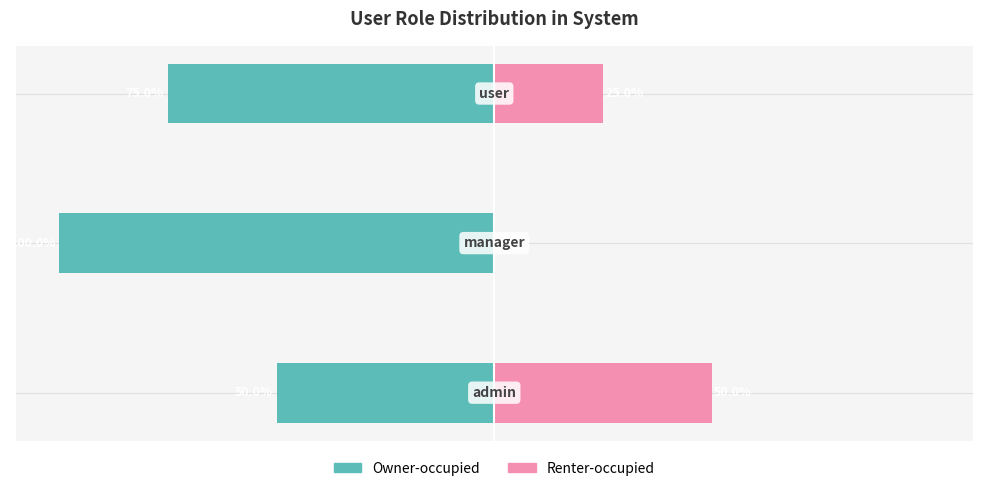

Reading left to right, extract all data points from this chart.

Owner-occupied: -50	-100	-75
Renter-occupied: 50	0	25